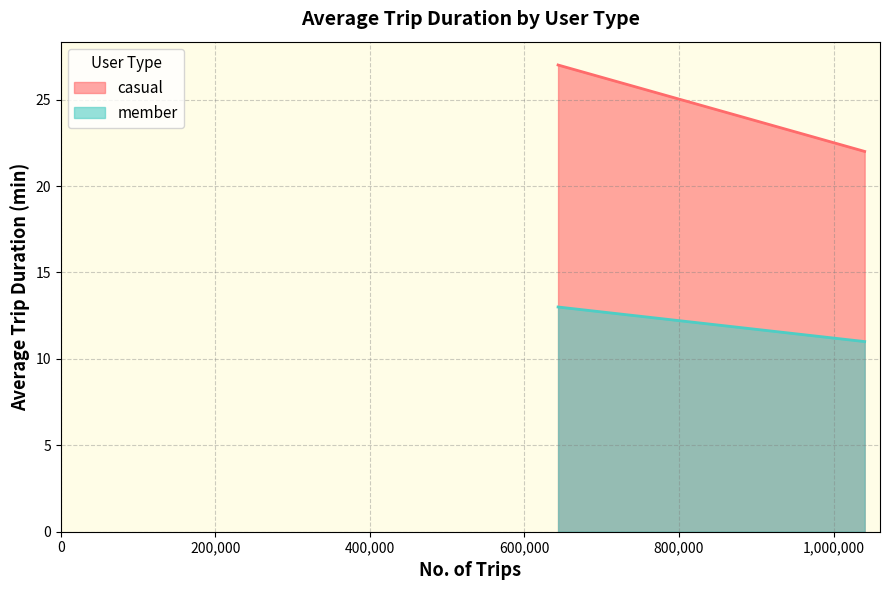

Reading left to right, list all the values displayed in this chart.

casual: Weekend=27	Weekday=22
member: Weekend=13	Weekday=11